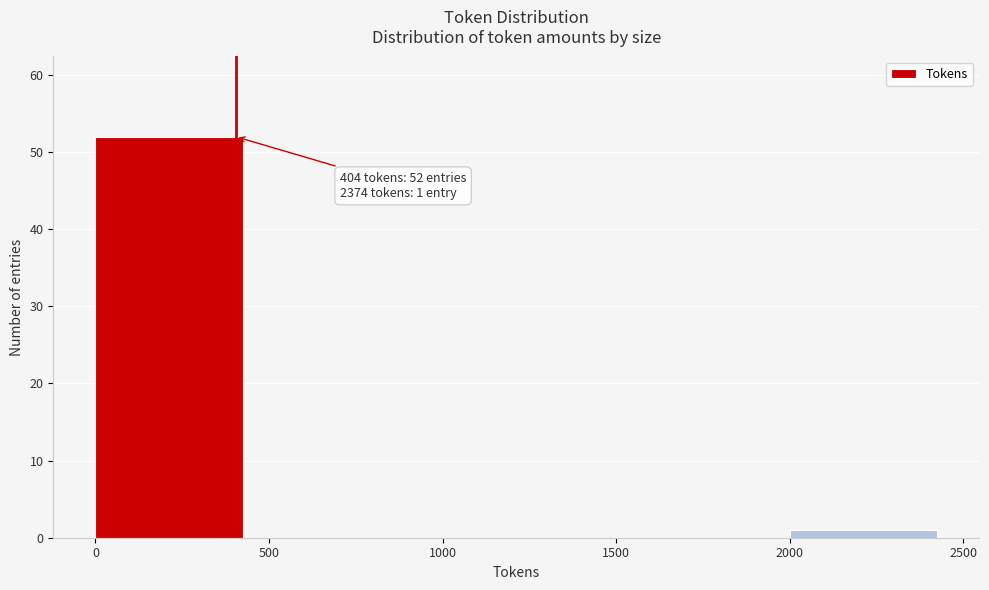

Over which range of the x-axis is the bar tallest?

0 to 500